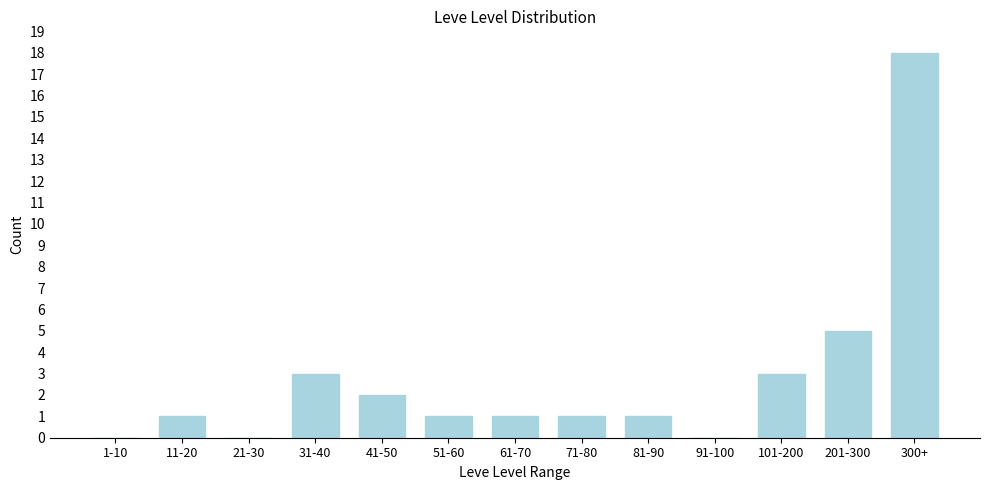

Reading right to left, list all the values displayed in this chart.

300+=18	201-300=5	101-200=3	91-100=0	81-90=1	71-80=1	61-70=1	51-60=1	41-50=2	31-40=3	21-30=0	11-20=1	1-10=0